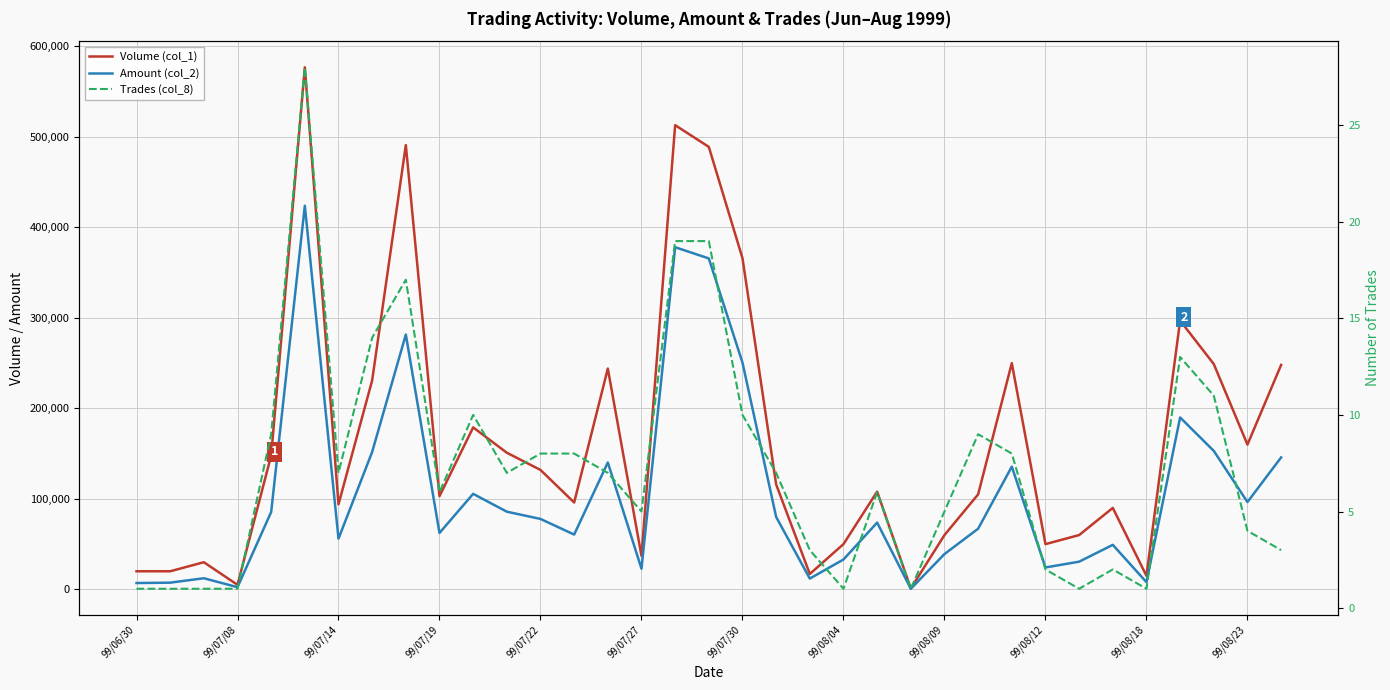

What are all the series names shown in the legend?

Volume (col_1), Amount (col_2), Trades (col_8)